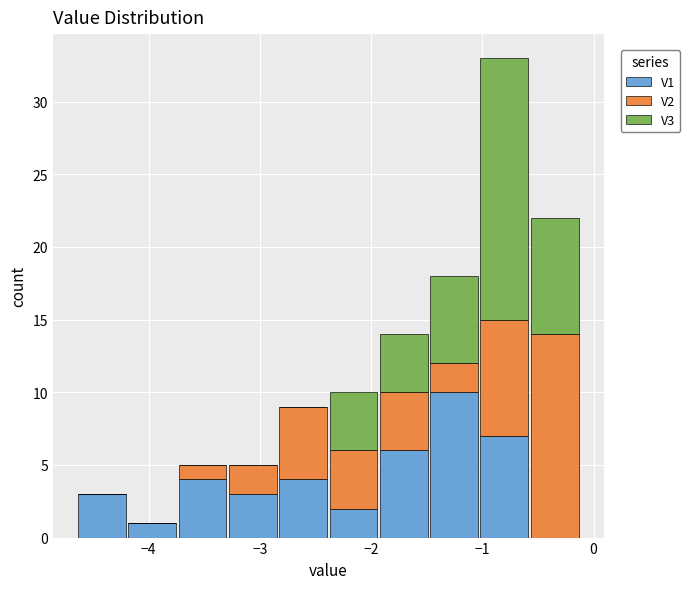

Which range on the x-axis has the tallest stacked bar (by total height)?

-1.0 to -0.6